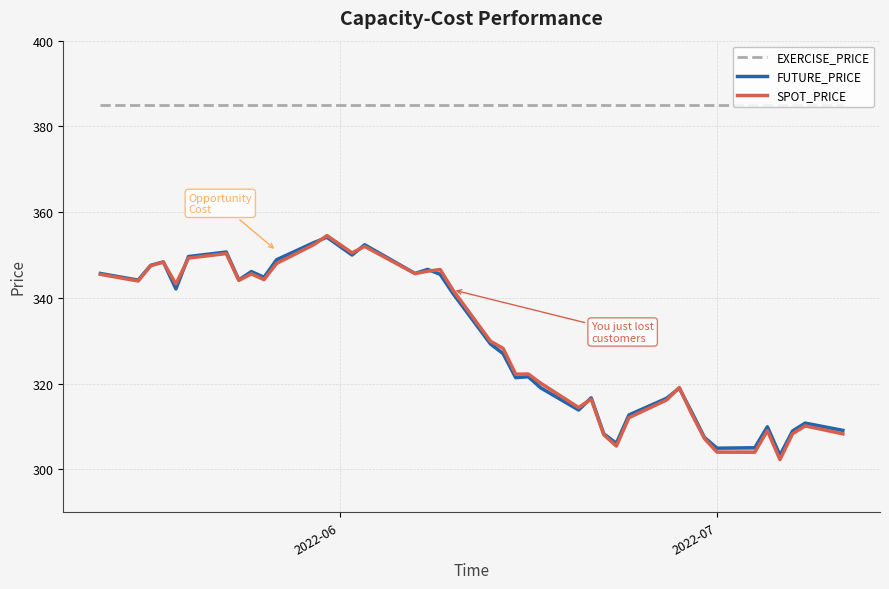

Reading right to left, what are all the values shown in this chart?

EXERCISE_PRICE: 385.0	385.0	385.0	385.0	385.0	385.0	385.0	385.0	385.0	385.0	385.0	385.0	385.0	385.0	385.0	385.0	385.0	385.0	385.0	385.0	385.0	385.0	385.0	385.0	385.0	385.0	385.0	385.0	385.0	385.0	385.0	385.0	385.0	385.0	385.0	385.0	385.0	385.0	385.0	385.0
FUTURE_PRICE: 309.1	310.8	308.9	303.3	309.9	305.1	304.9	307.4	313.3	318.9	316.6	312.7	306.1	308.3	316.7	313.9	319.0	321.6	321.4	327.0	329.2	341.1	345.5	346.6	345.7	352.4	350.0	354.1	352.9	348.9	344.8	346.1	344.2	350.7	349.6	342.1	348.4	347.6	344.1	345.7
SPOT_PRICE: 308.3	310.1	308.3	302.3	309.0	304.0	304.0	307.2	312.9	319.1	316.2	312.1	305.4	308.1	316.4	314.4	320.1	322.2	322.2	328.2	329.9	341.9	346.6	346.2	345.7	352.0	350.5	354.5	352.5	348.0	344.3	345.6	344.1	350.3	349.3	343.2	348.3	347.5	343.9	345.5